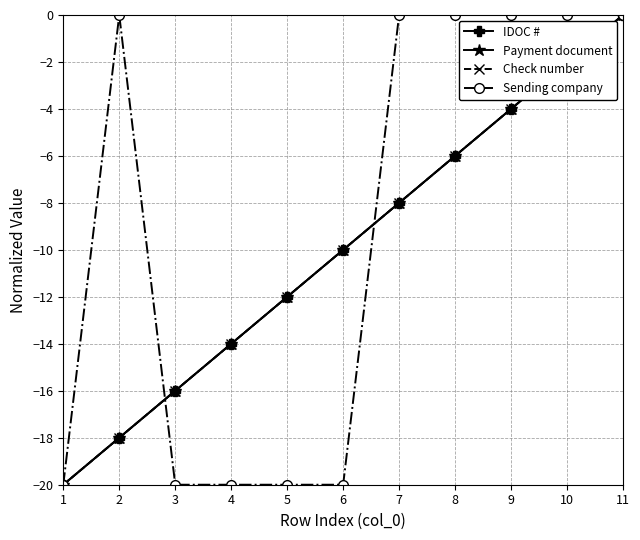

True or false: IDOC # and Payment document intersect in this chart.

False